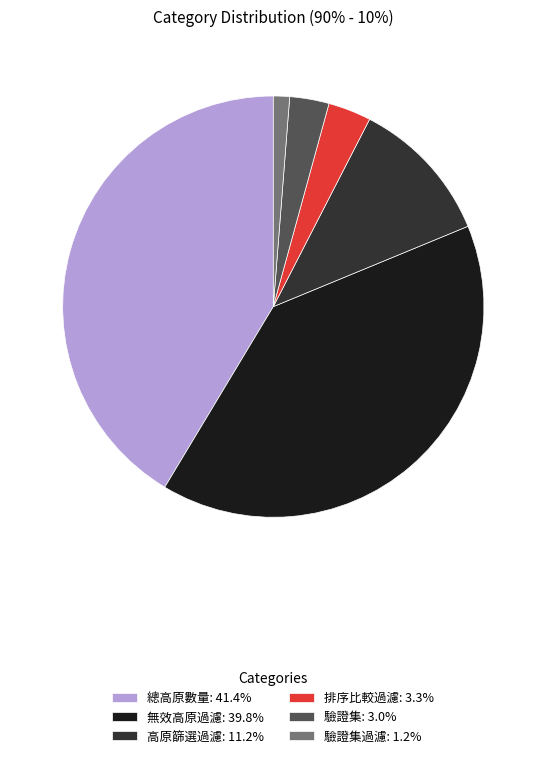

Do 總高原數量: 41.4% and 驗證集過濾: 1.2% together represent more than half of the pie?

No